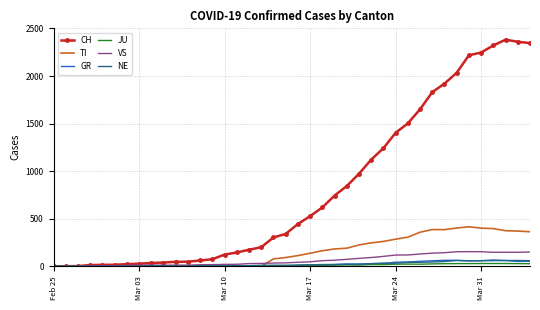

Which series has the largest total across all categories?

CH